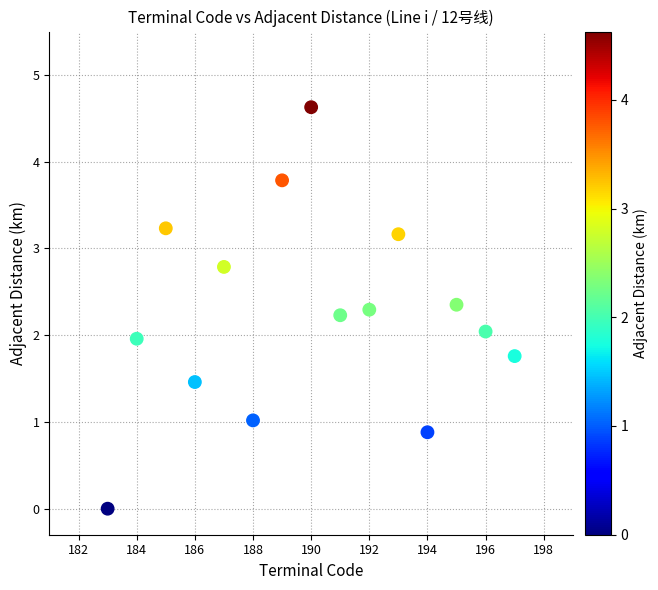

What is the range of Y values (max minus min)?

4.6